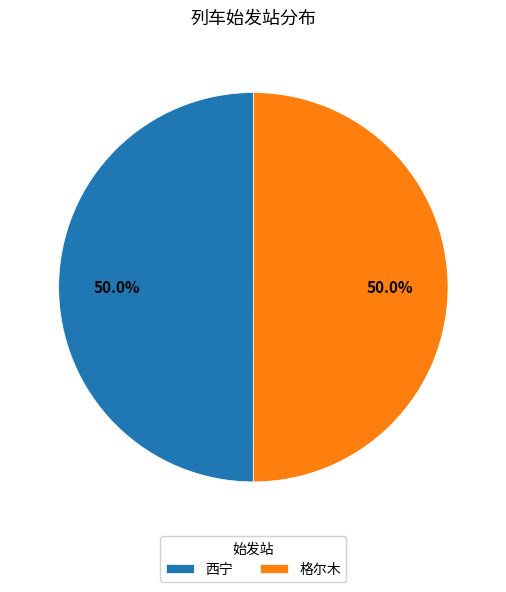

To the nearest percent, what is the combined percentage of 西宁 and 格尔木?

100%